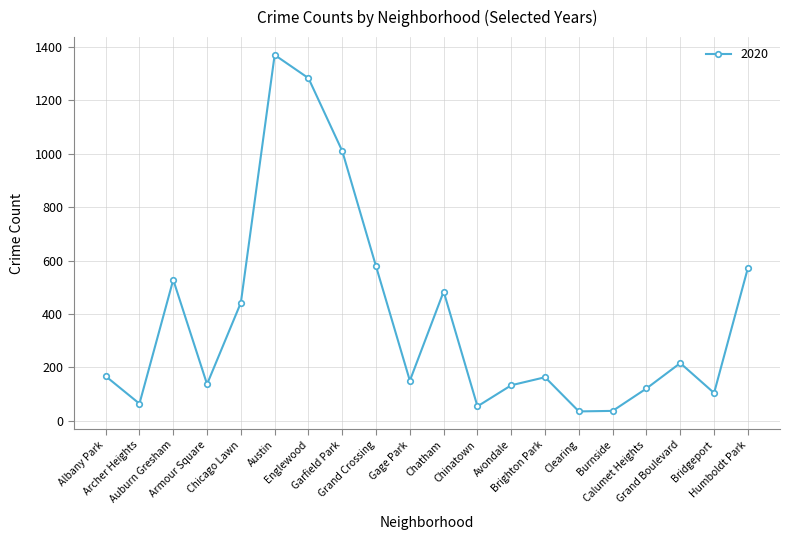

How many lines are shown in the chart?

1